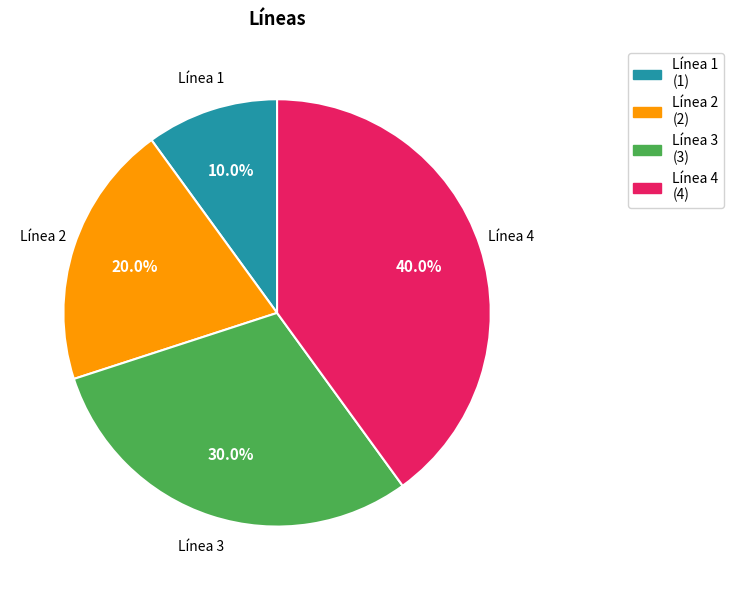

What percentage is the Línea 2 slice, to the nearest percent?

20%